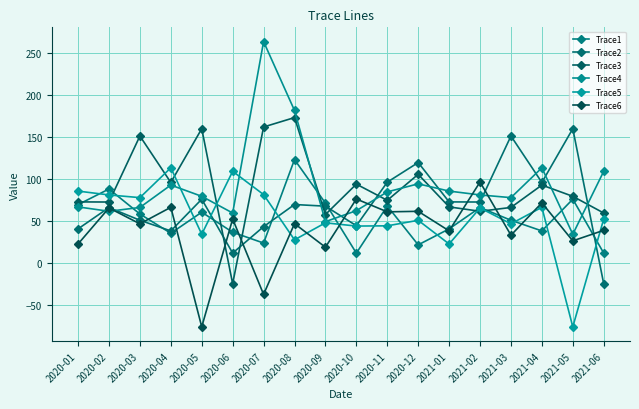

How many times do Trace4 and Trace3 cross each other?

7